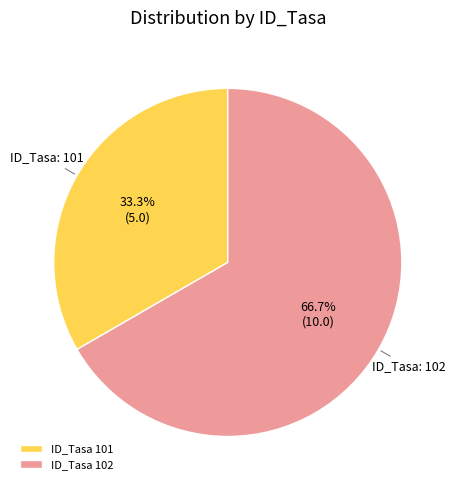

What is the total percentage of ID_Tasa 102 and ID_Tasa 101?

100.0%